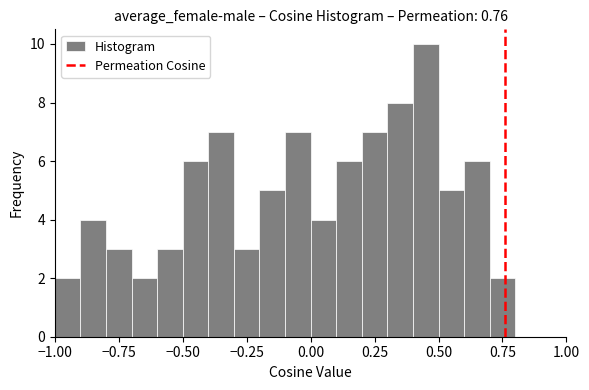

Around what value on the x-axis is the tallest bar? Give the approximate position of its centre, as read against the axis.

0.45